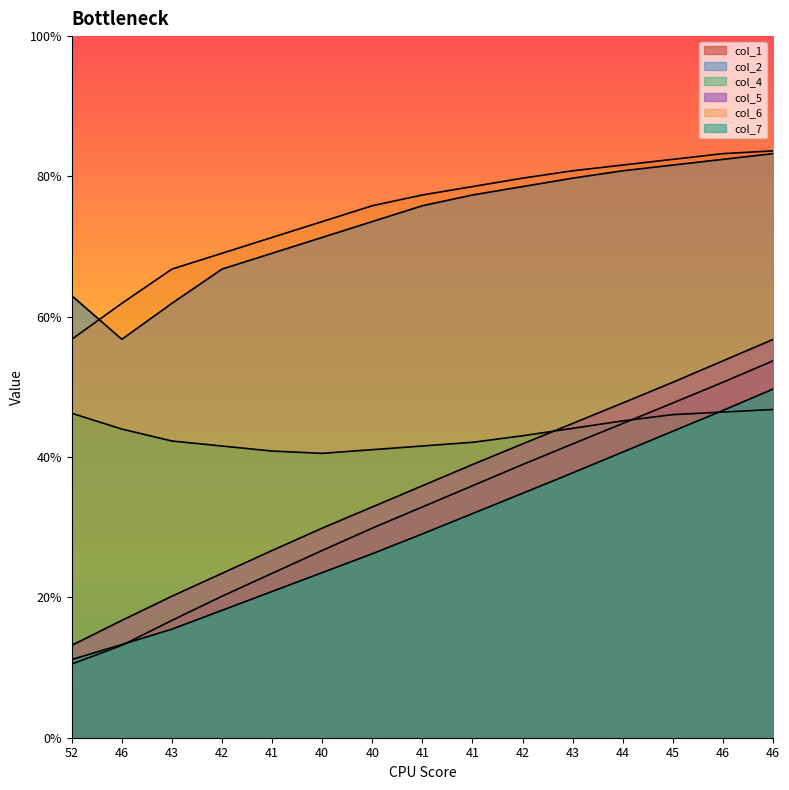

Which series has the largest total across all categories?

col_2